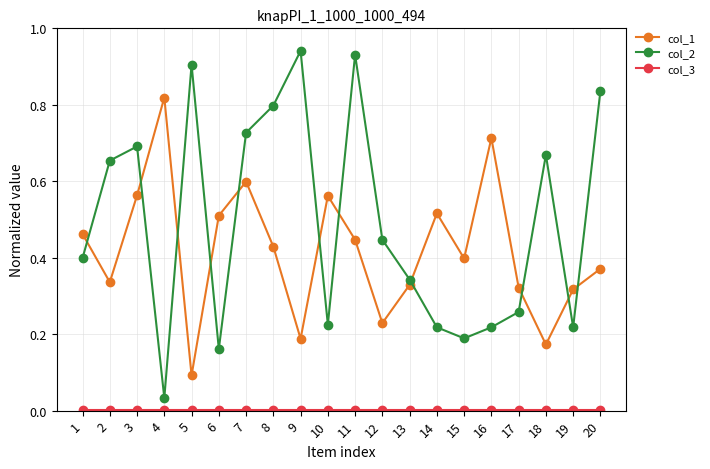

At which category does the chart reach its peak across all series?

9